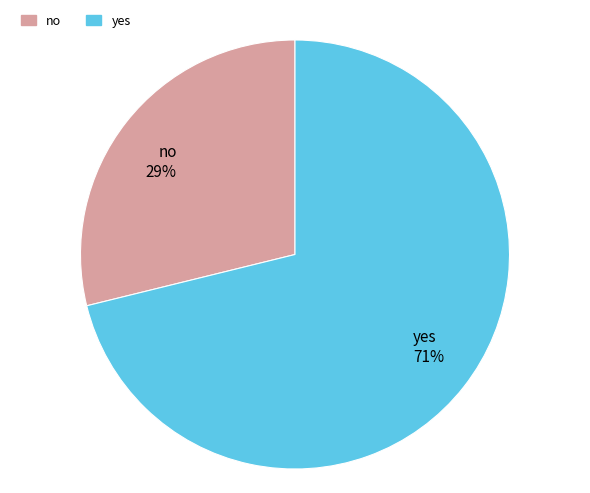

Is yes the majority of the pie?

Yes